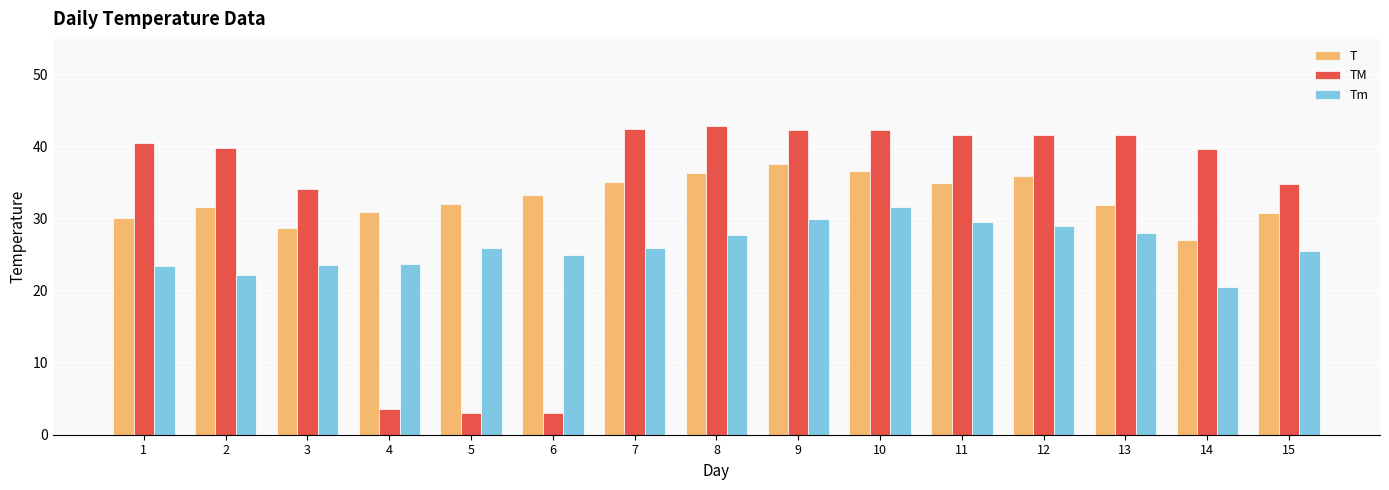

What is the difference between the highest and lowest values at 7?

16.5